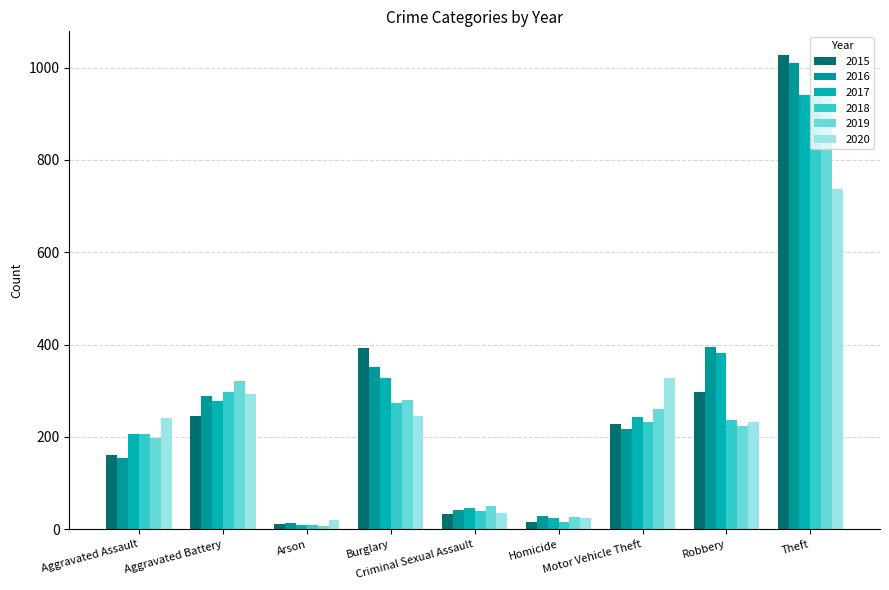

What is the value of the 2019 bar at the 7th from the left?

260